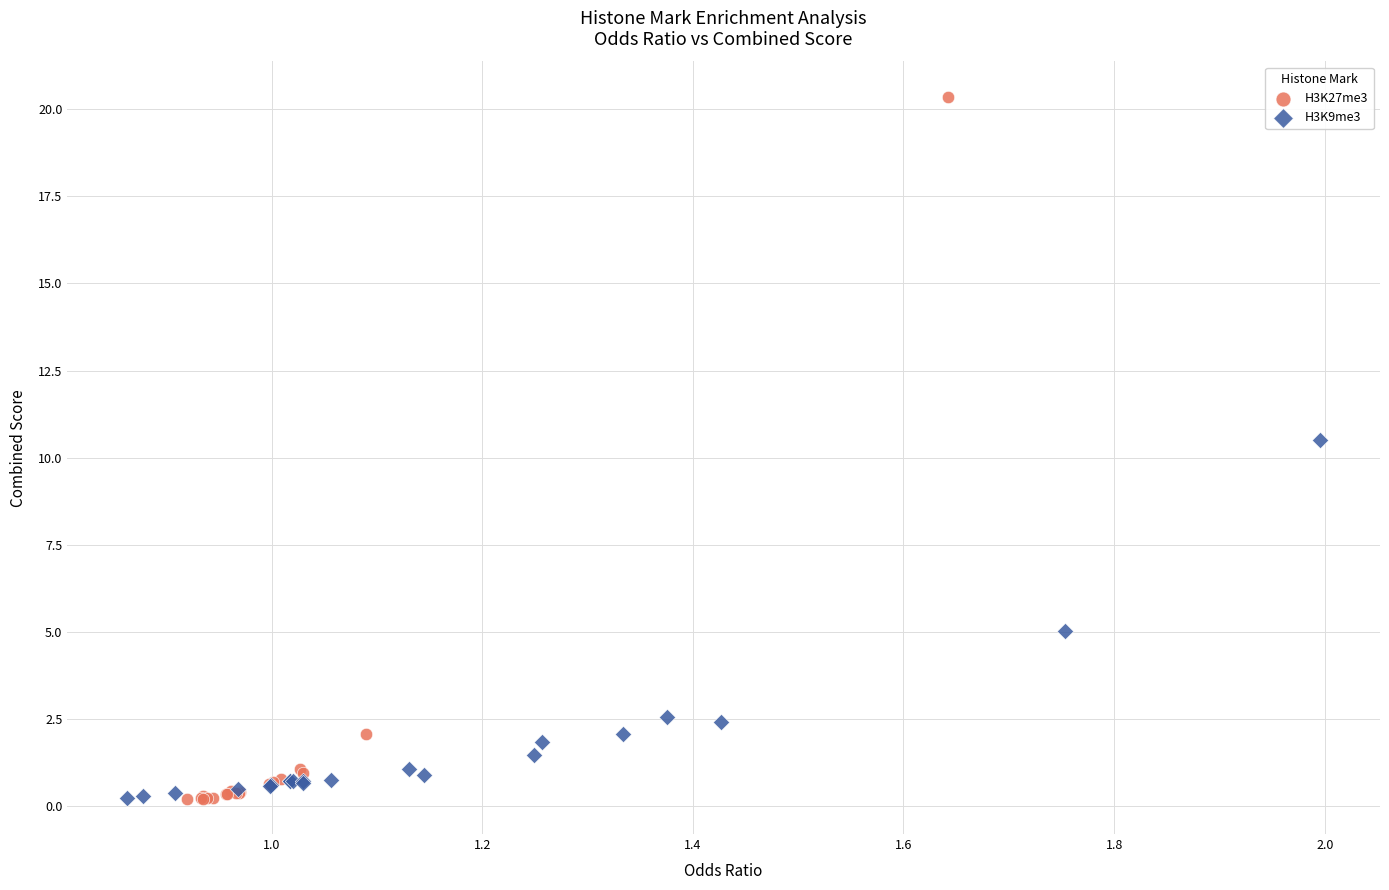

Which series reaches the maximum Y coordinate?

H3K27me3